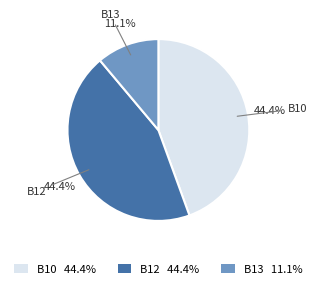

Combined, what portion of the pie is B10 44.4% and B12 44.4%?

88.9%